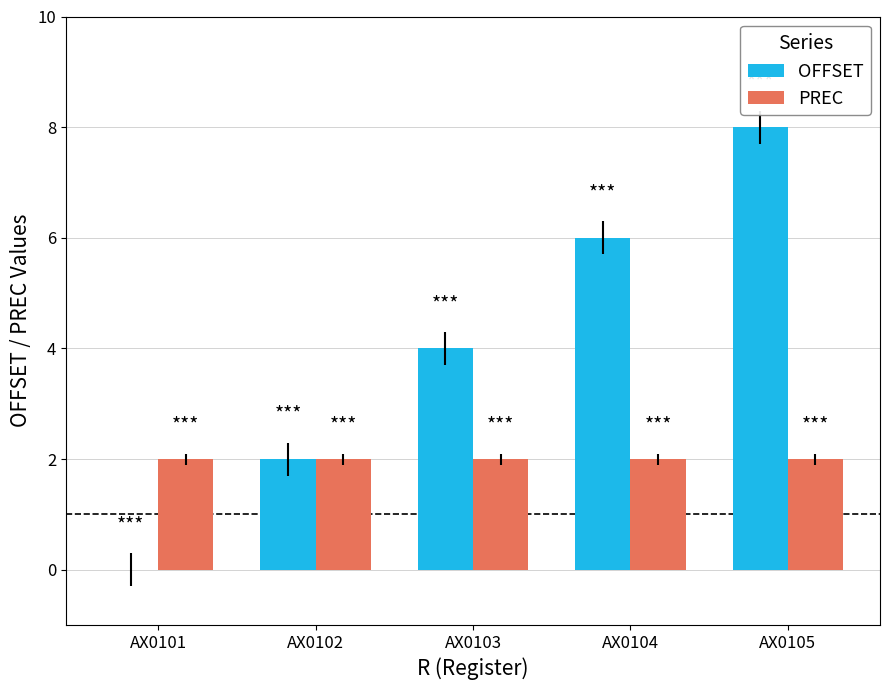

Which series changed the most between AX0103 and AX0104?

OFFSET